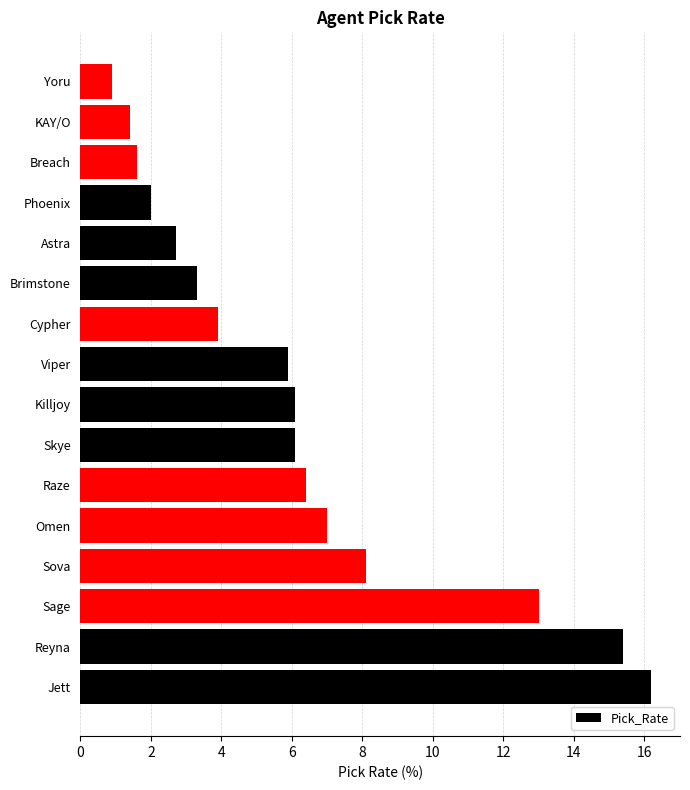

Are the bars grouped side by side (vs. stacked)?

No